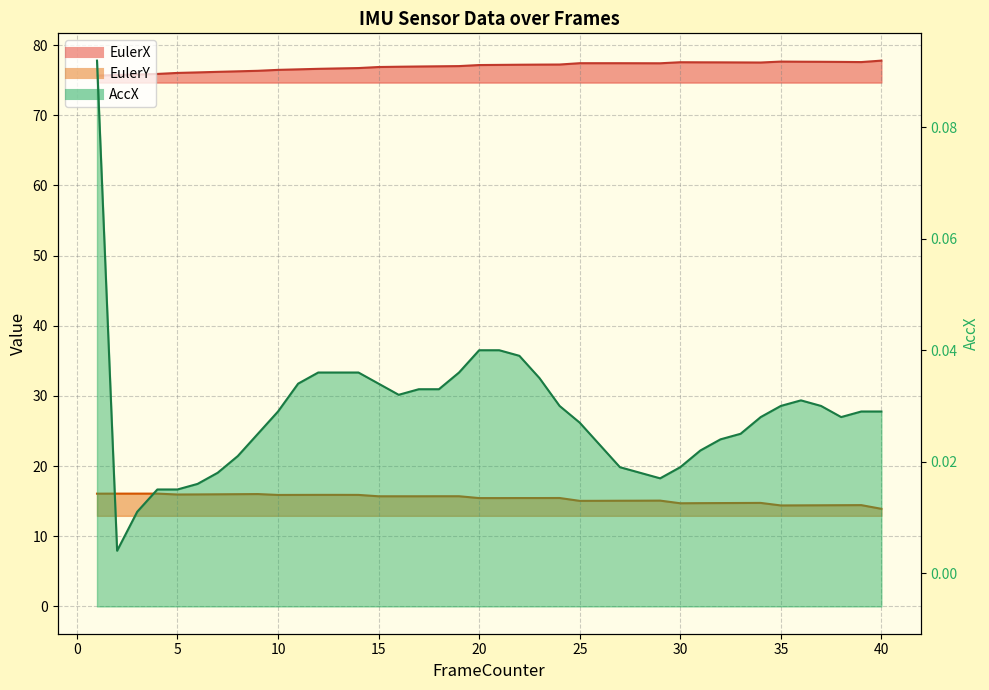

What are all the series names shown in the legend?

EulerX, EulerY, AccX